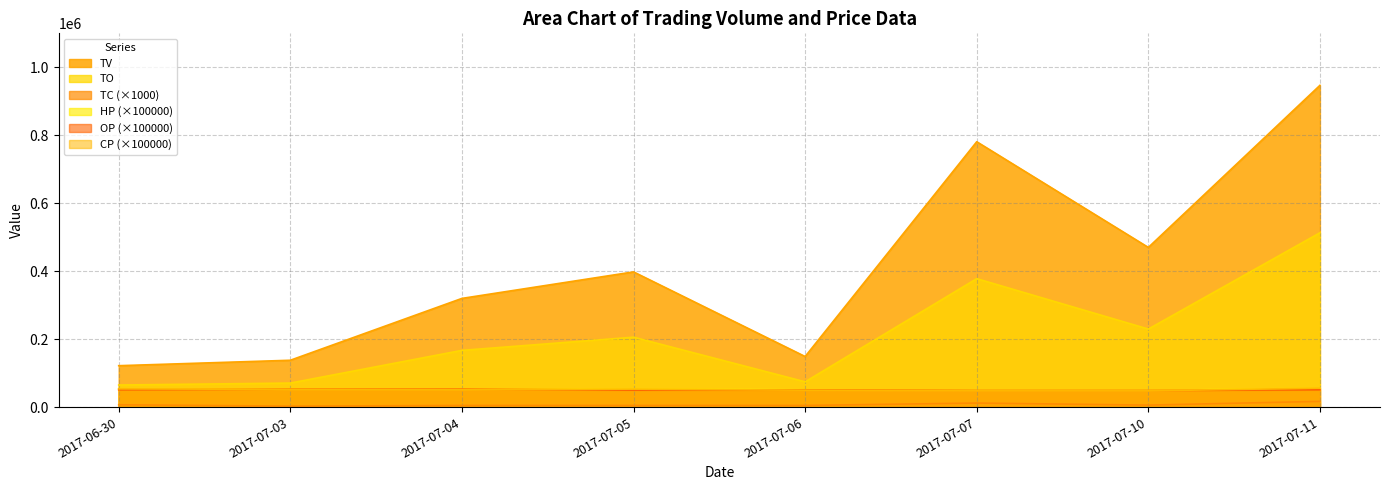

Where does the CP series first go above 52000?

2017-06-30